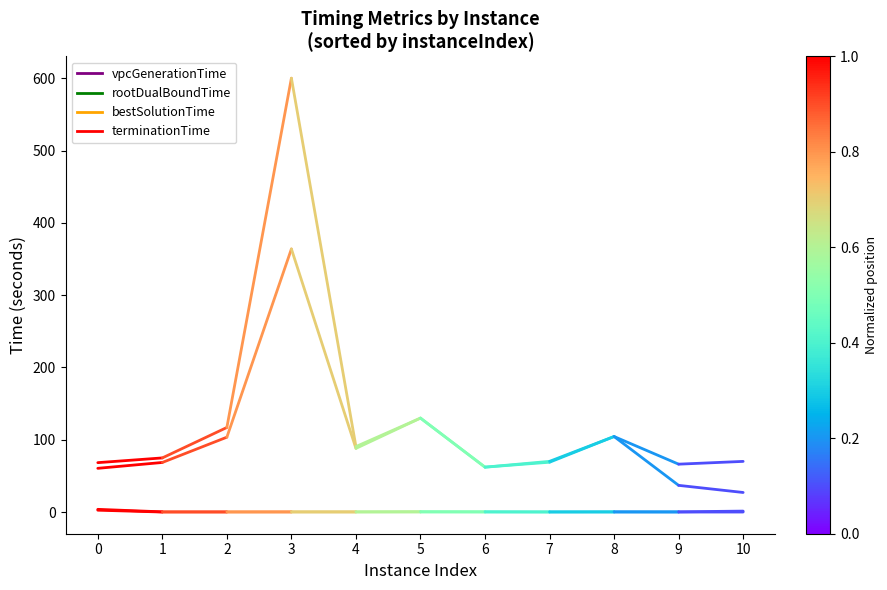

Is the value of terminationTime at 1 greater than the value of rootDualBoundTime at 0?

Yes